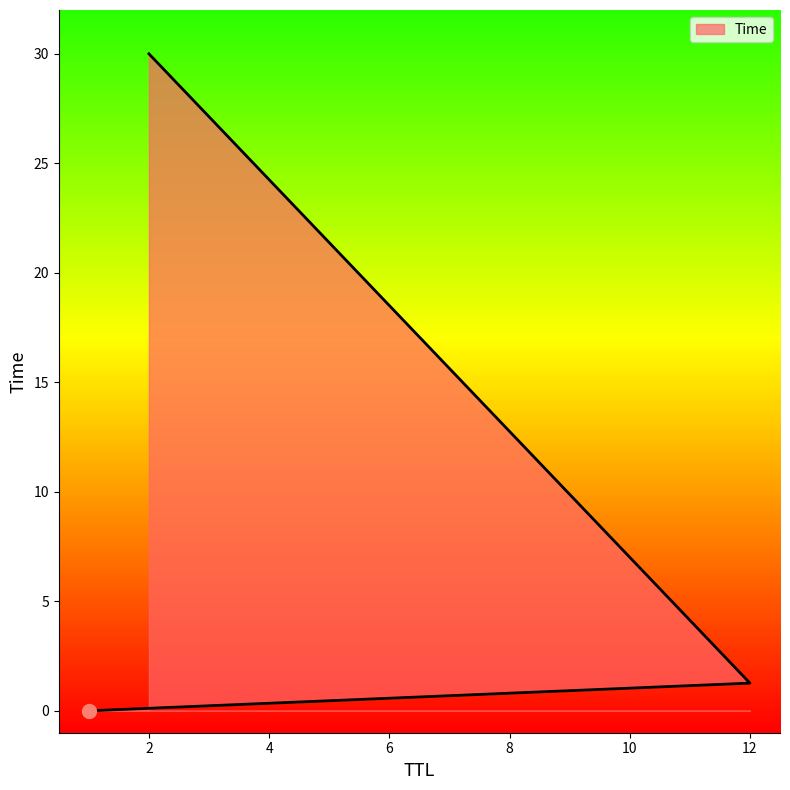

What is the change in value from 1 to 2?

+30.0